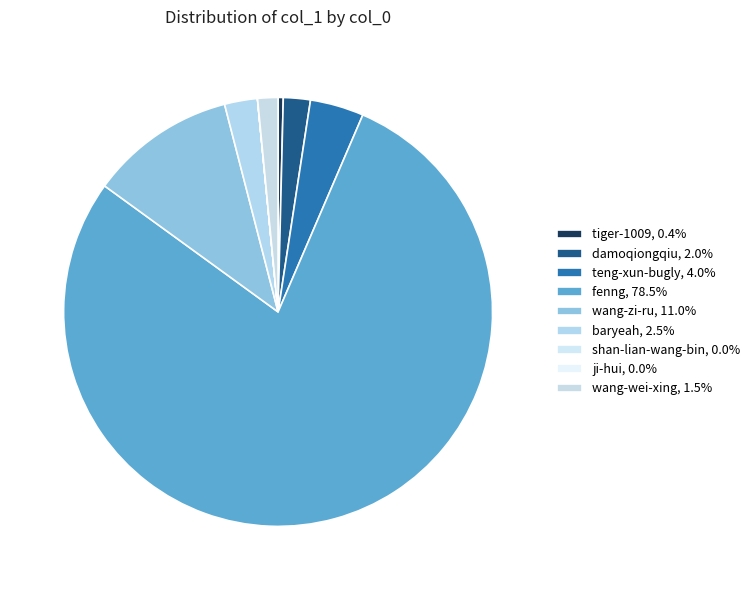

Does wang-zi-ru account for over 50% of the chart?

No